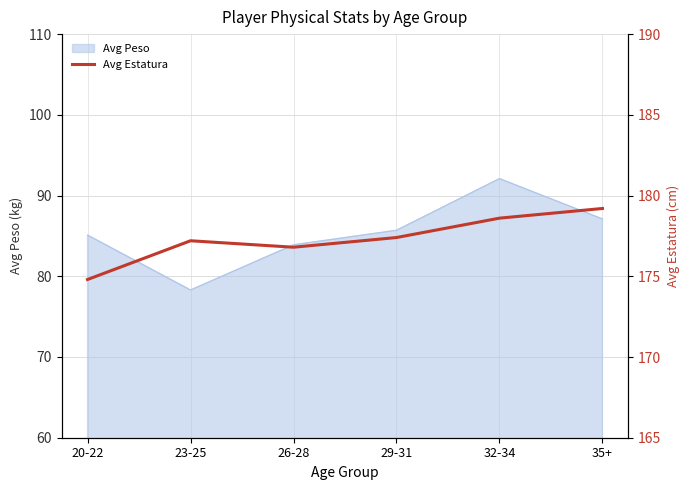

At which label is the value closest to 177?

23-25